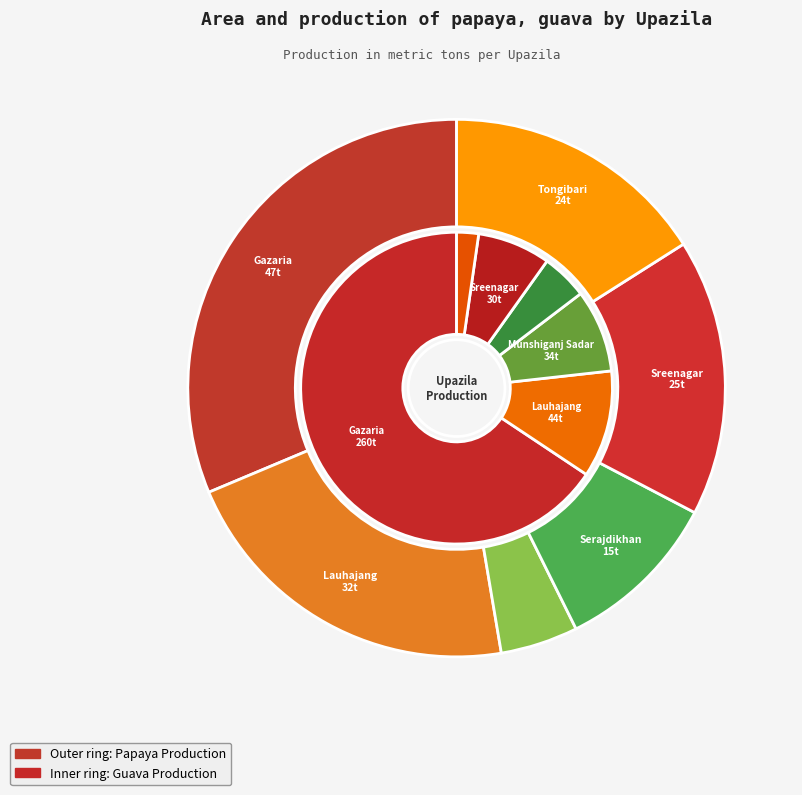

What is the difference between the highest and lowest values at Munshiganj Sadar?

27